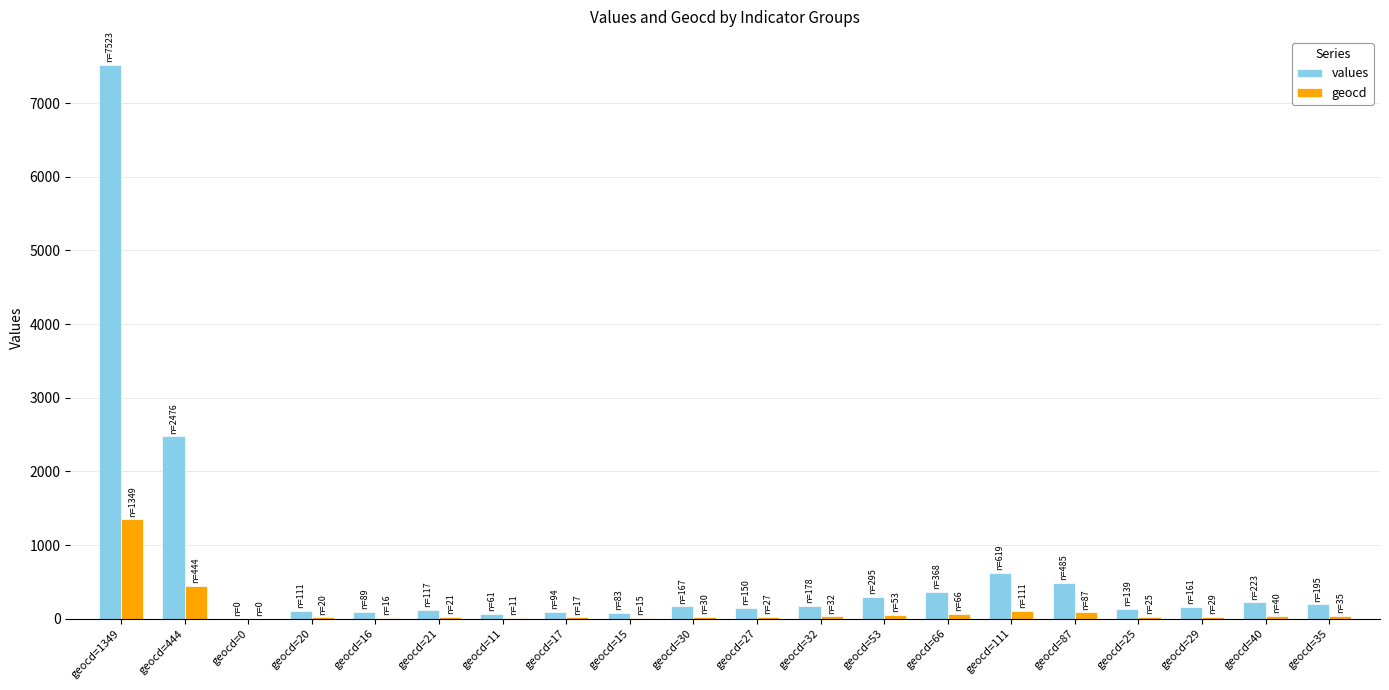

What is the maximum value shown in the chart?

7523